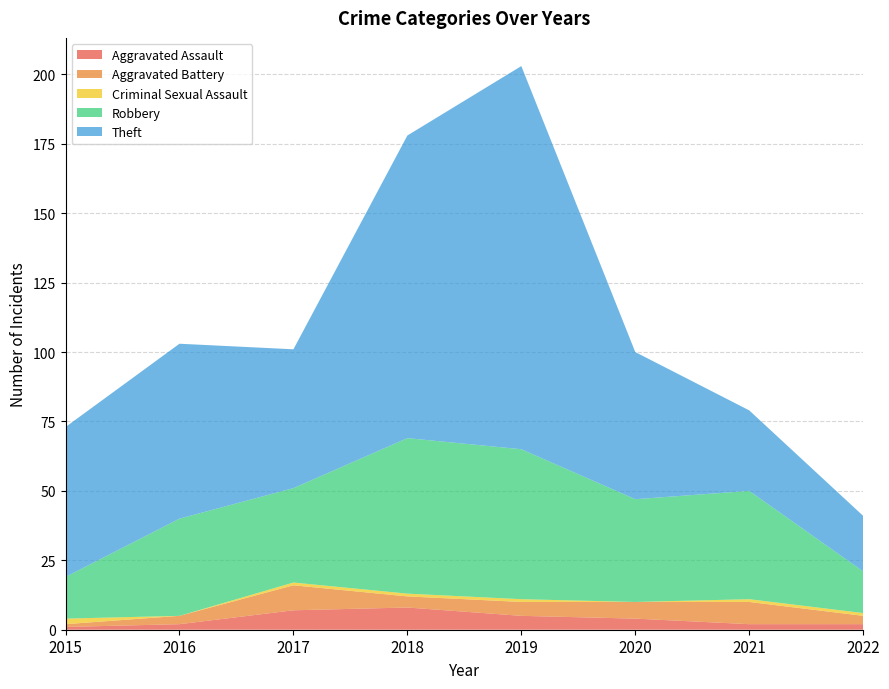

Reading left to right, transcribe all the data shown in this chart.

Aggravated Assault: 1	2	7	8	5	4	2	2
Aggravated Battery: 1	3	9	4	5	6	8	3
Criminal Sexual Assault: 2	0	1	1	1	0	1	1
Robbery: 15	35	34	56	54	37	39	15
Theft: 54	63	50	109	138	53	29	20